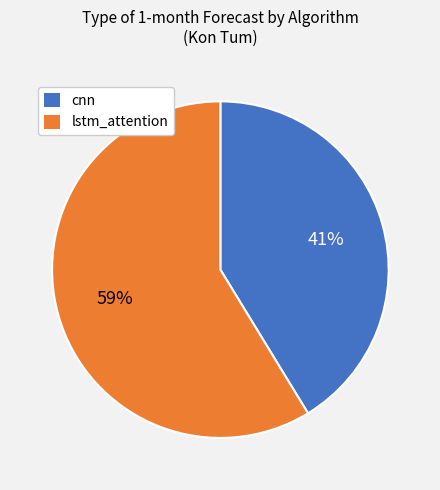

Which slice is the largest?

lstm_attention